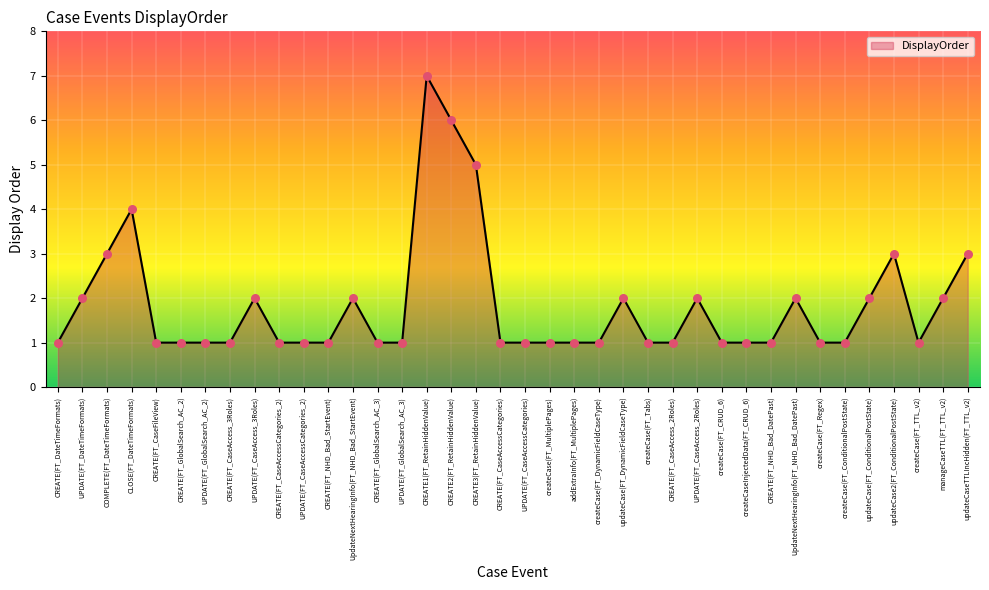

What is the change in value from createCase(FT_CRUD_6) to updateCase(FT_ConditionalPostState)?

+1